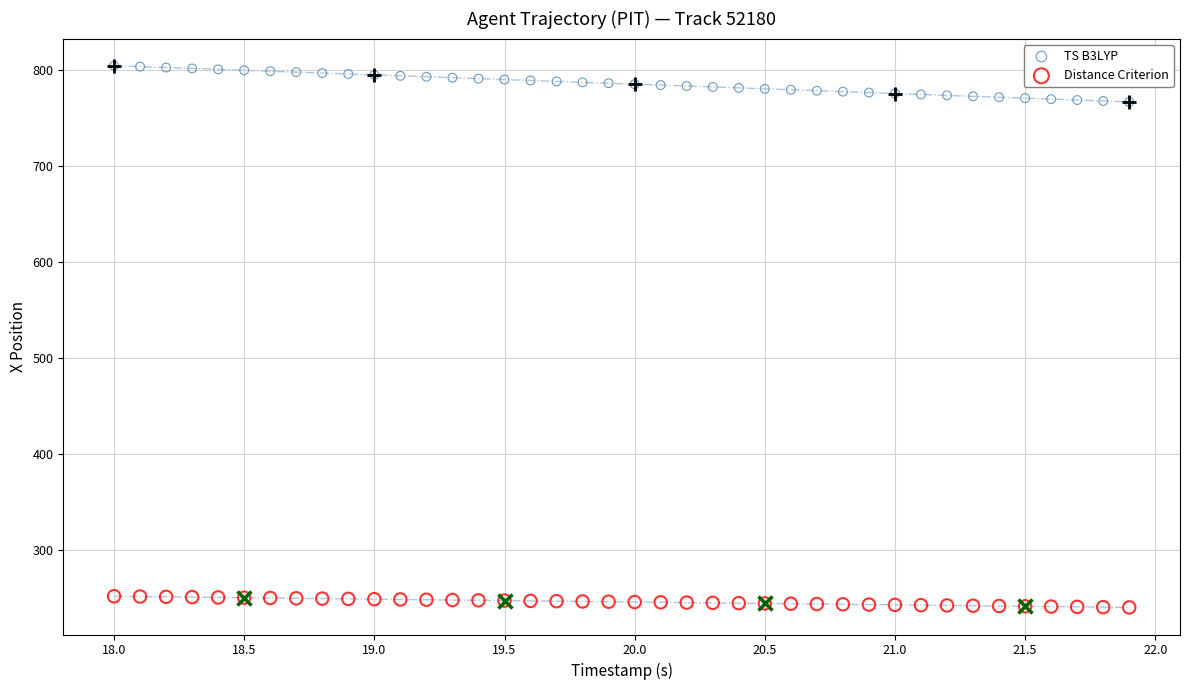

Across all data points, what is the range of X values (max minus min)?

3.9